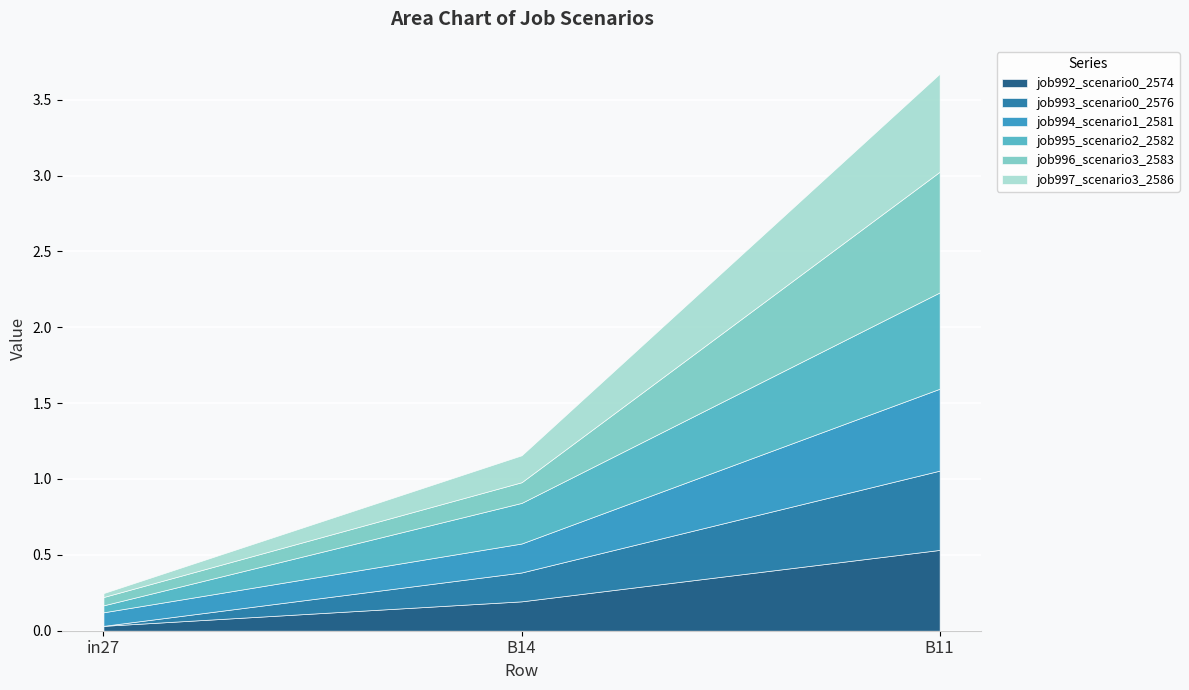

What is the total value across all series at B11?

3.7